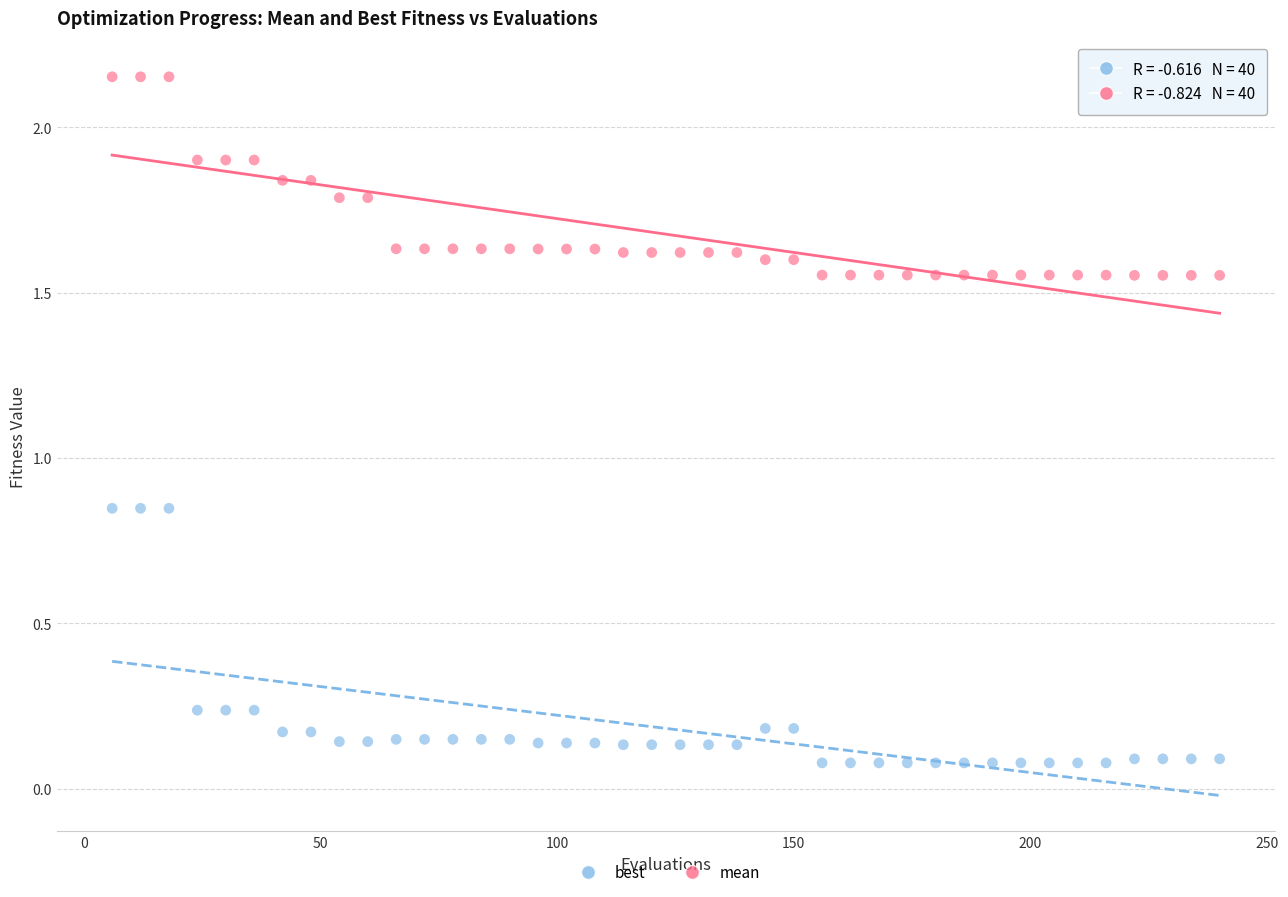

Across all data points, what is the range of Y values (max minus min)?

2.1